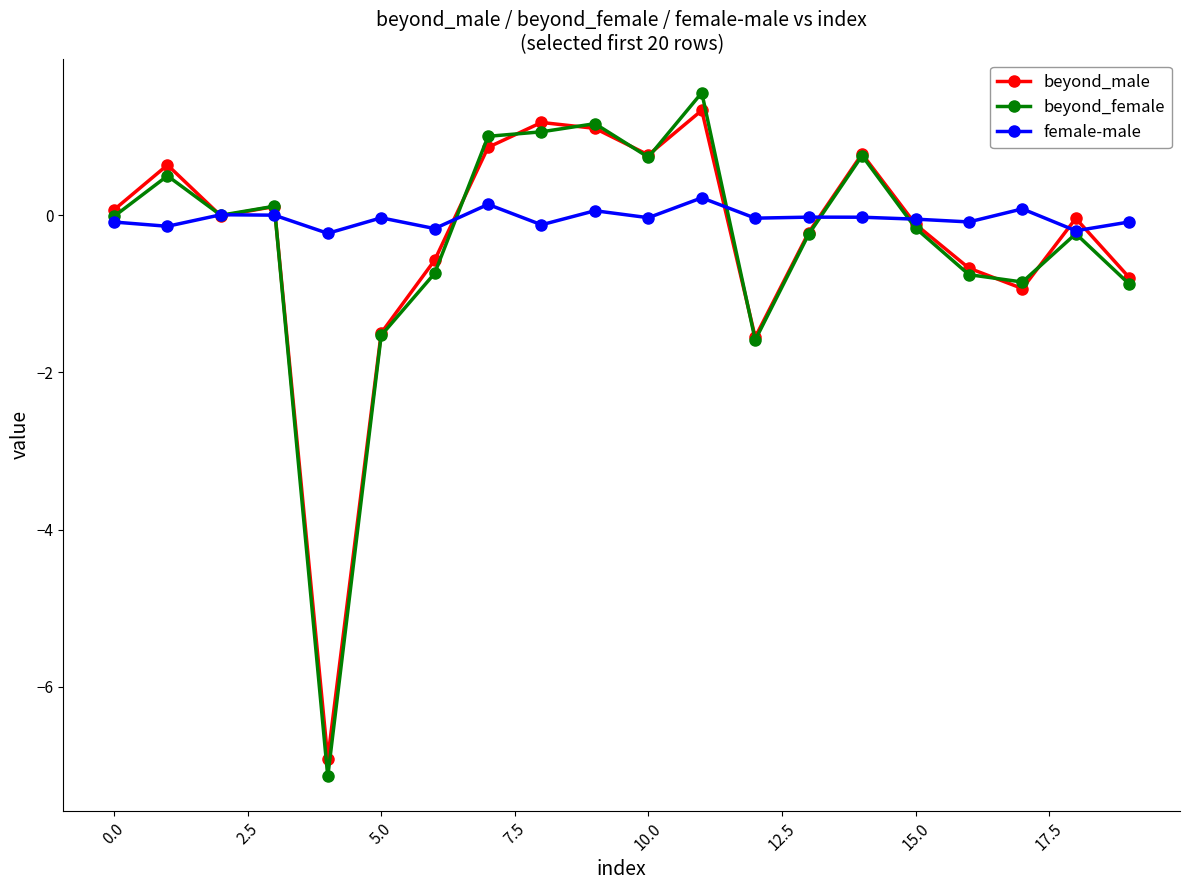

Which series ends up on top after the final intersection of female-male and beyond_male?

female-male